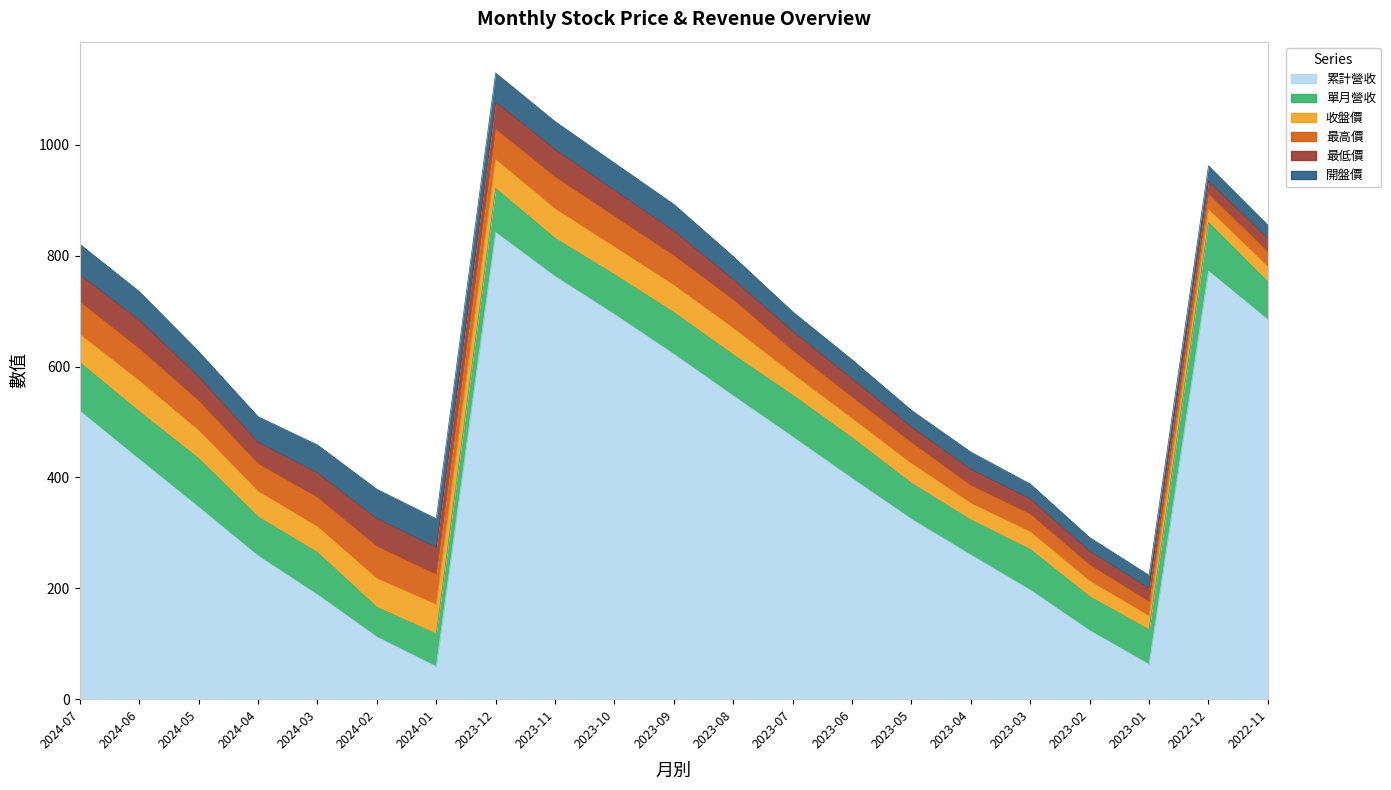

How many lines are shown in the chart?

6